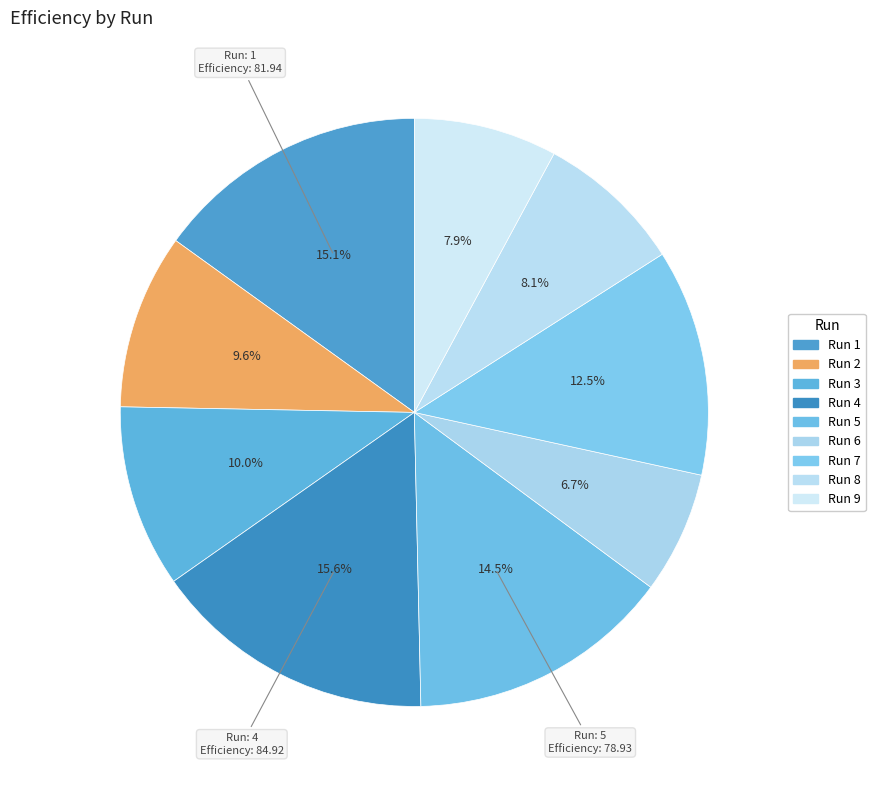

Does Run 6 account for over 50% of the chart?

No